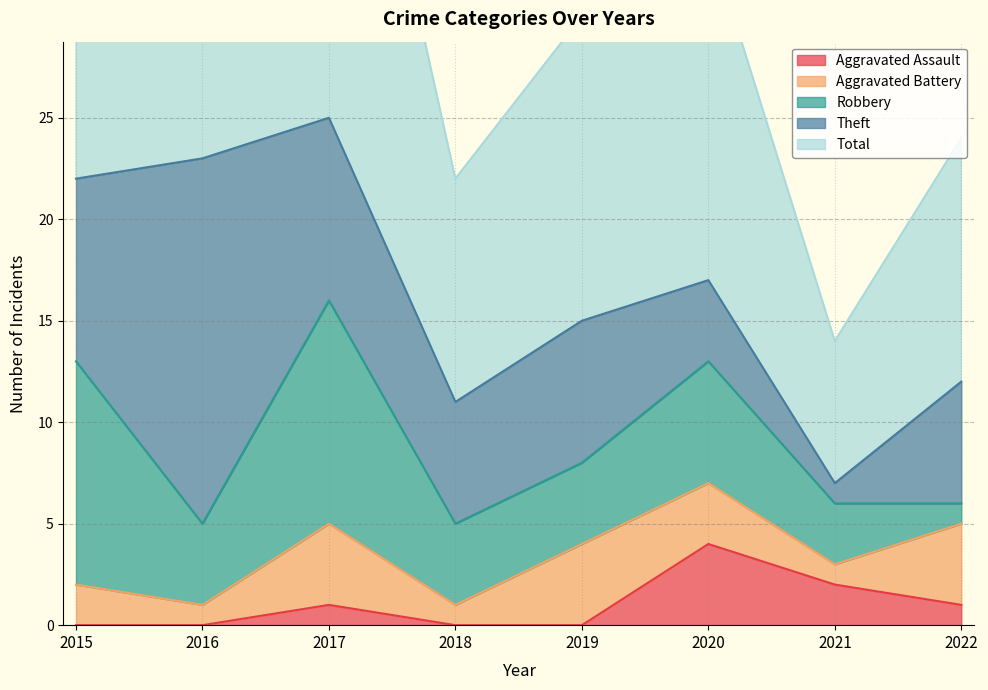

How many interior local valleys does the Total series have?

2